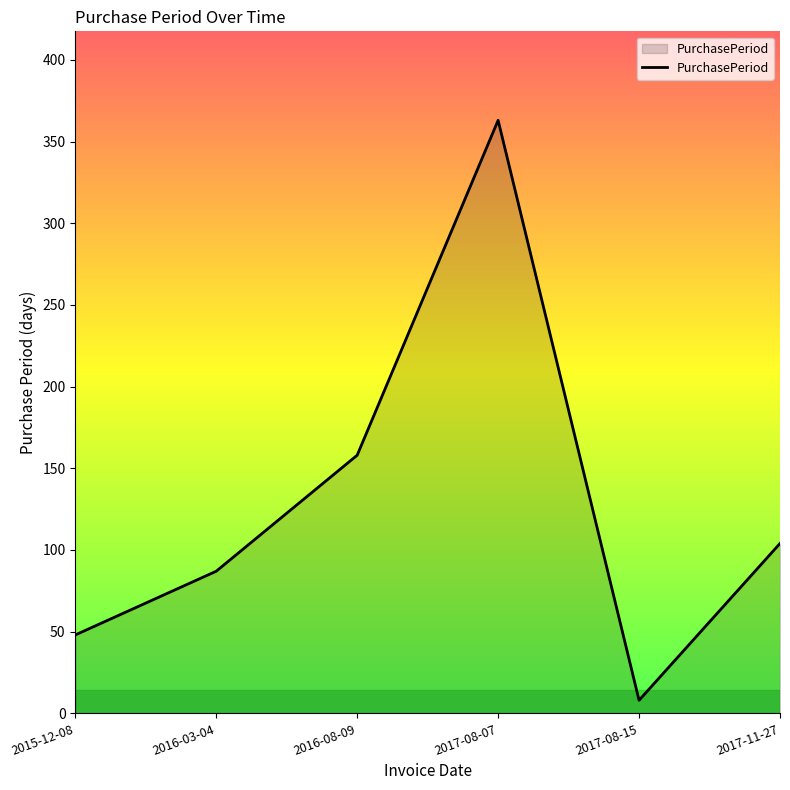

Reading left to right, transcribe all the data shown in this chart.

2015-12-08=48	2016-03-04=87	2016-08-09=158	2017-08-07=363	2017-08-15=8	2017-11-27=104